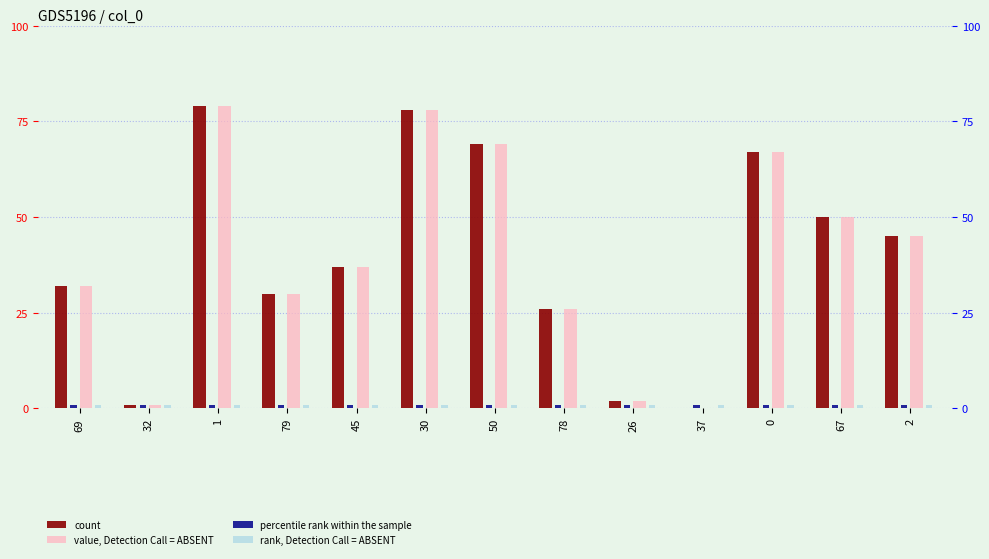

Where does the count series first go above 37?

1